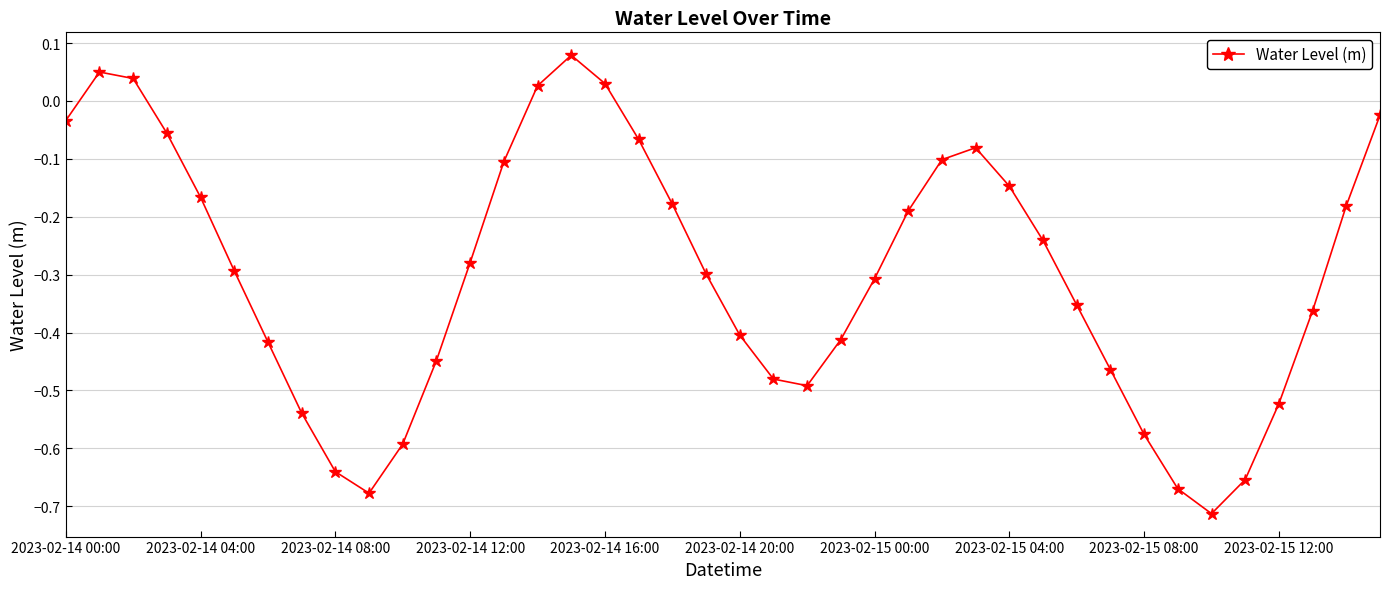

True or false: the data has more than 0 interior local peaks.

True